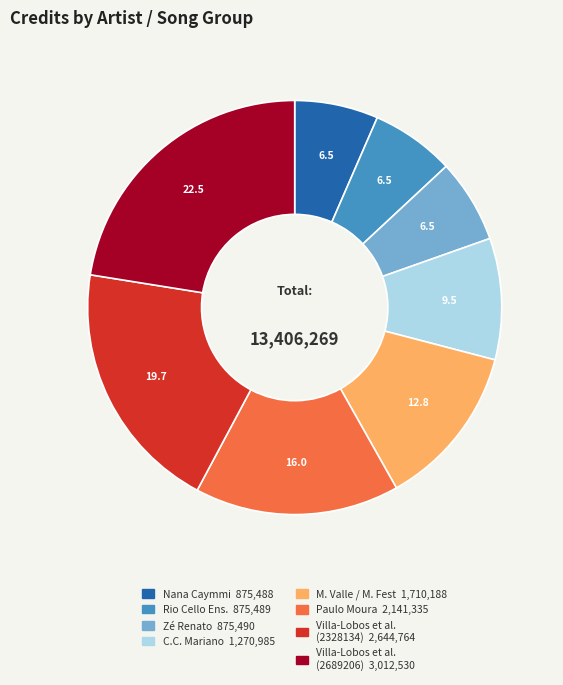

Does any single category account for the majority?

No